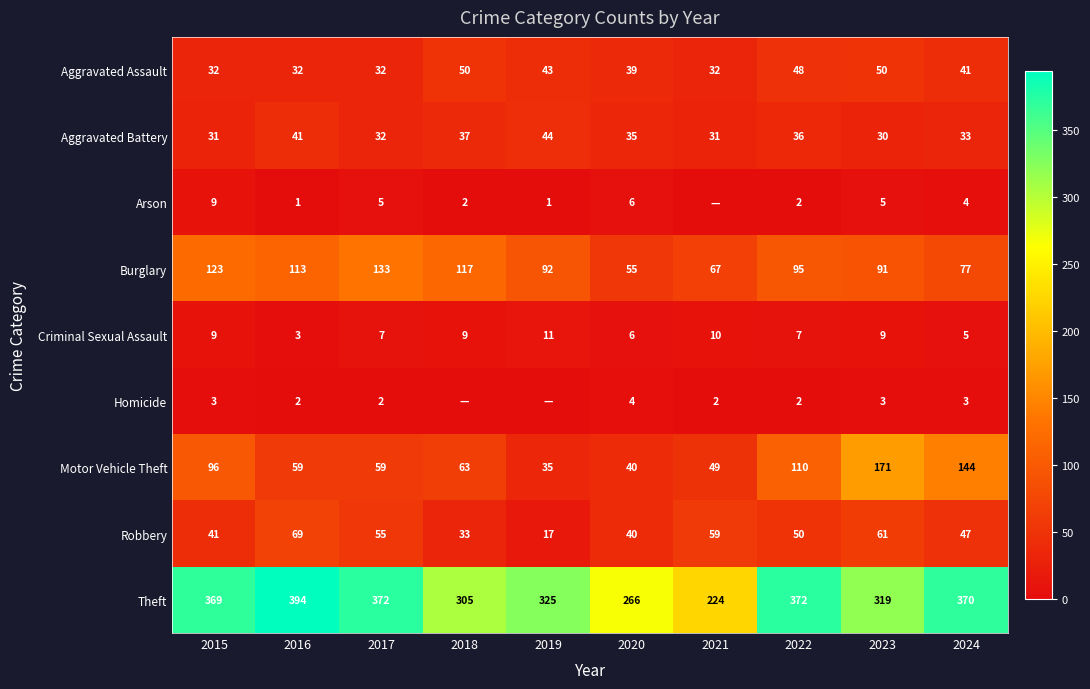

Rank the series at 2023 from highest to lowest value.

Theft, Motor Vehicle Theft, Burglary, Robbery, Aggravated Assault, Aggravated Battery, Criminal Sexual Assault, Arson, Homicide